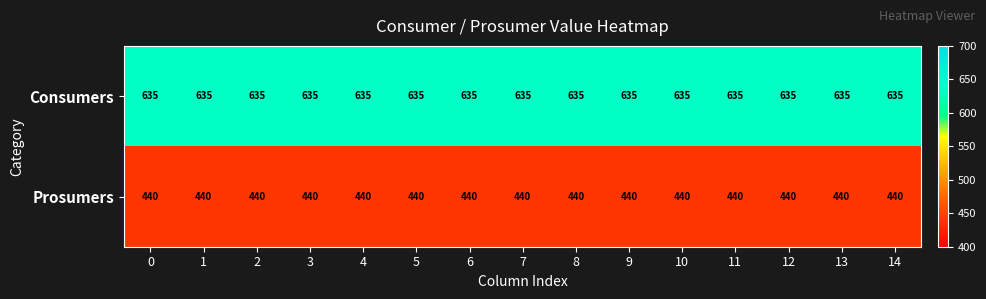

At 13, list the series in order from largest to smallest.

Consumers, Prosumers